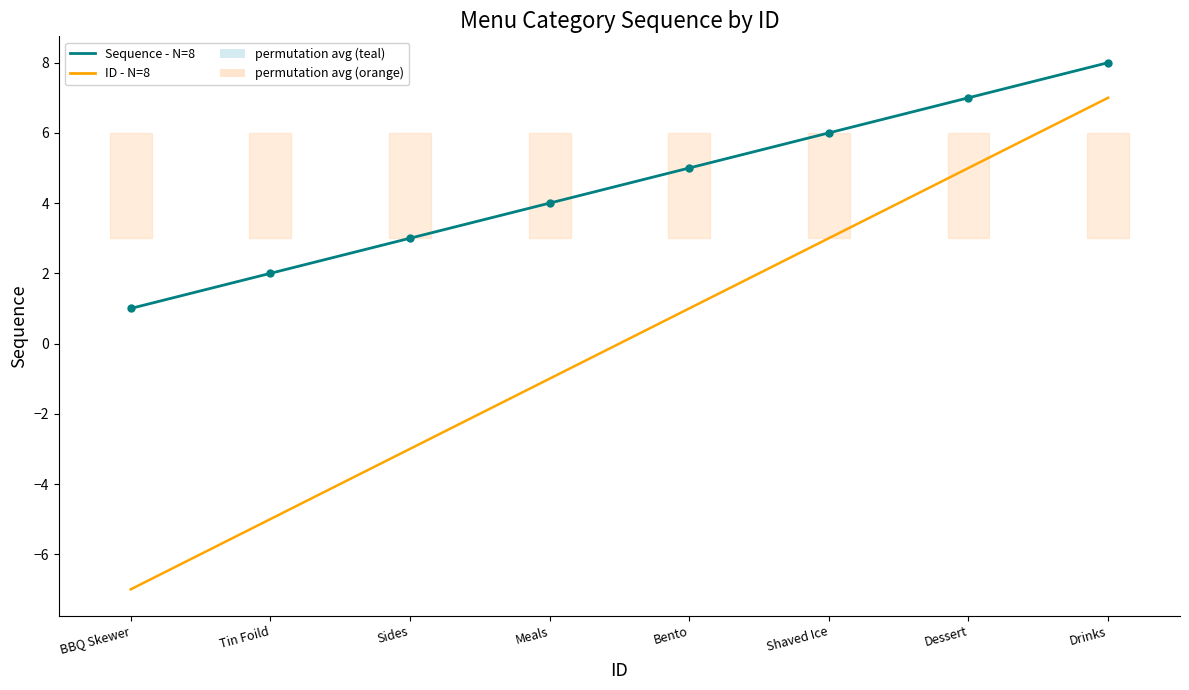

Reading right to left, extract all data points from this chart.

ID - N=8: Drinks=7	Dessert=5	Shaved Ice=3	Bento=1	Meals=-1	Sides=-3	Tin Foild=-5	BBQ Skewer=-7
Sequence - N=8: Drinks=8	Dessert=7	Shaved Ice=6	Bento=5	Meals=4	Sides=3	Tin Foild=2	BBQ Skewer=1